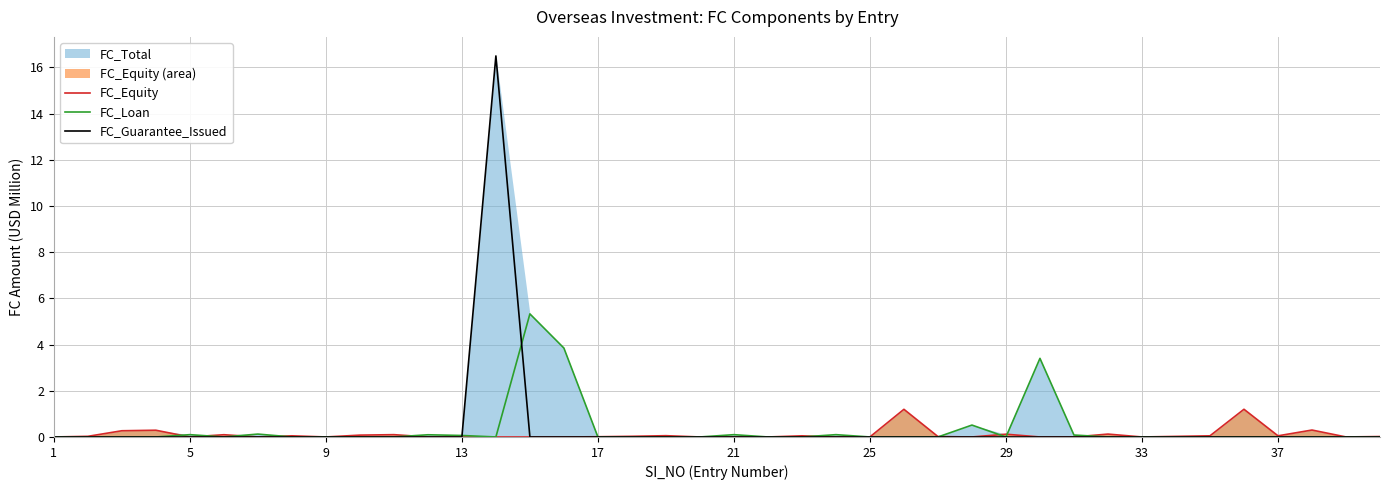

Does the chart have visible grid lines?

Yes